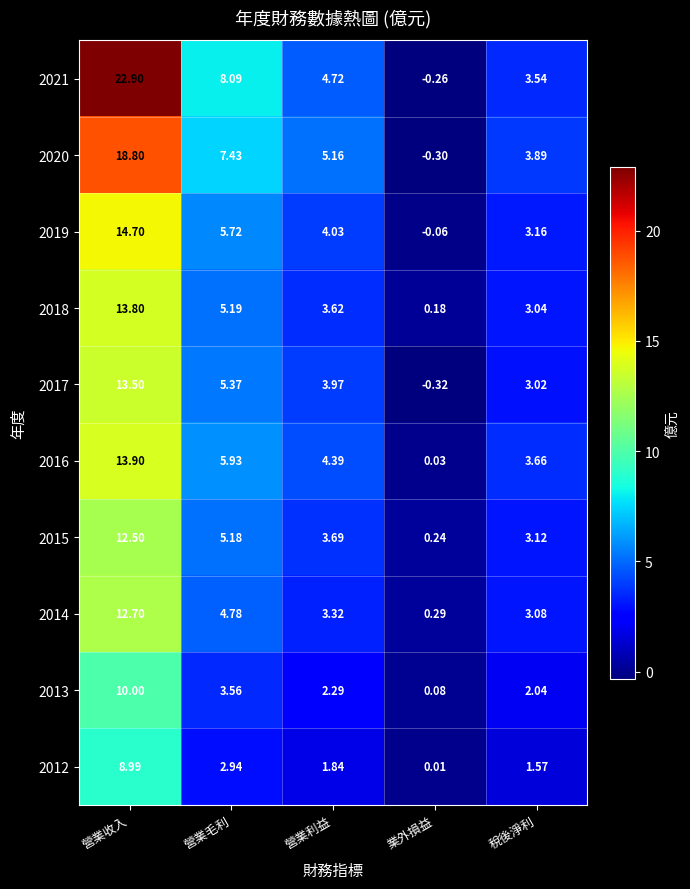

Is the value of 2015 at 營業收入 greater than the value of 2016 at 營業利益?

Yes